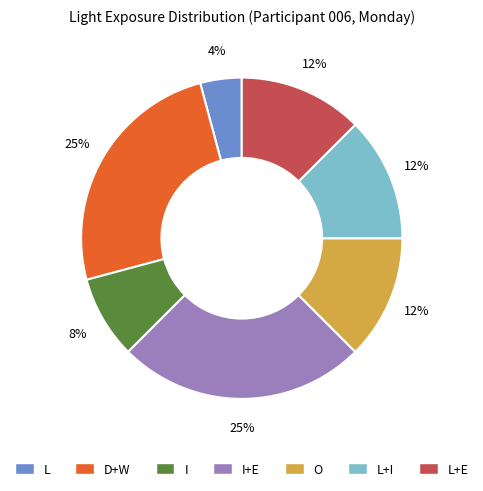

Does O account for over 50% of the chart?

No